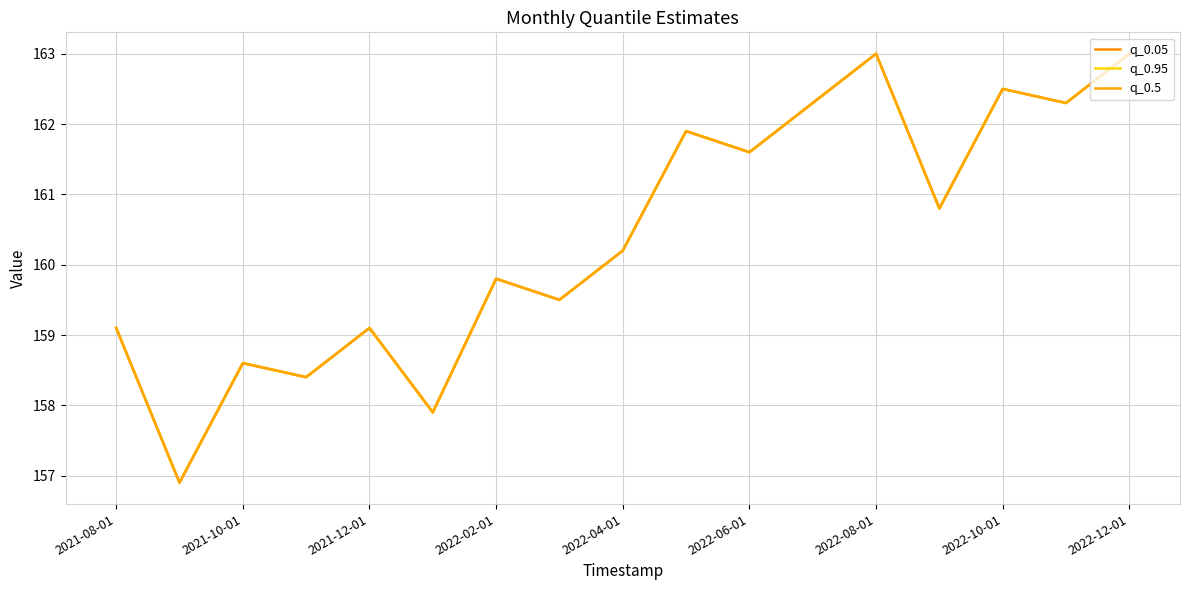

Does the chart display data point markers on the line(s)?

No